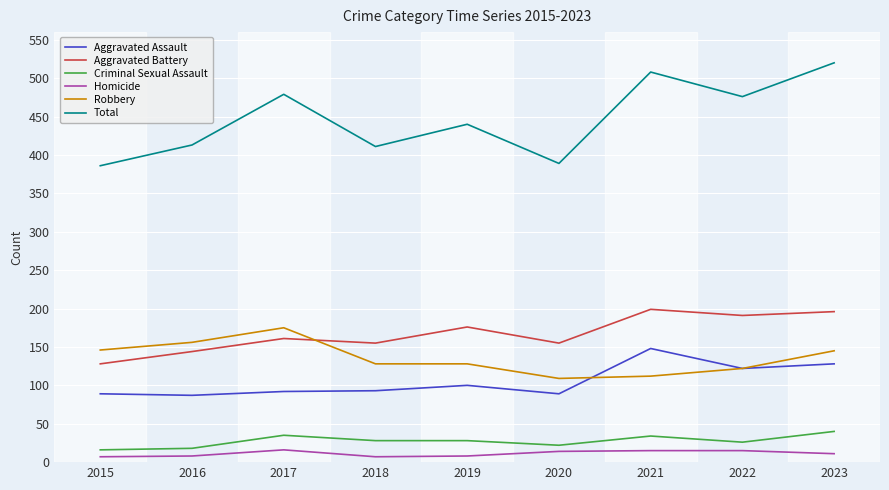

List the series in order of their peak value, lowest first.

Homicide, Criminal Sexual Assault, Aggravated Assault, Robbery, Aggravated Battery, Total